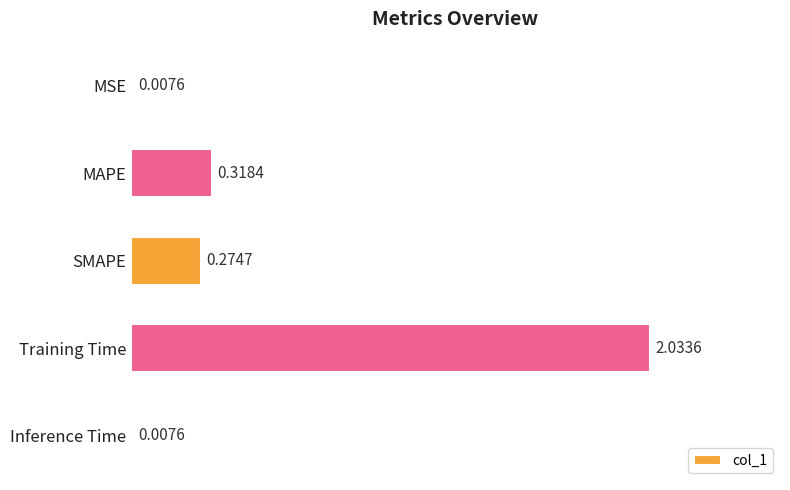

Does the chart contain stacked bars?

No